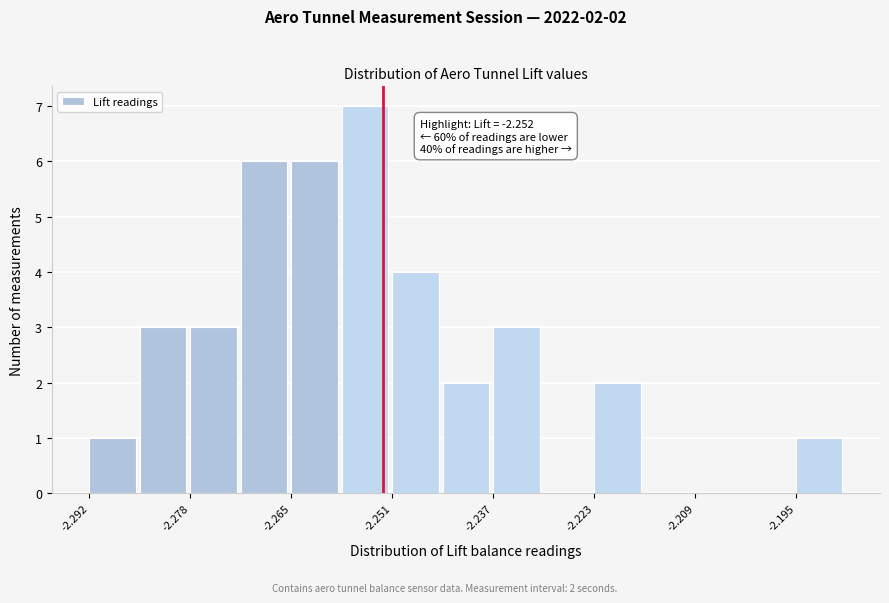

Around what value on the x-axis is the tallest bar? Give the approximate position of its centre, as read against the axis.

-2.254